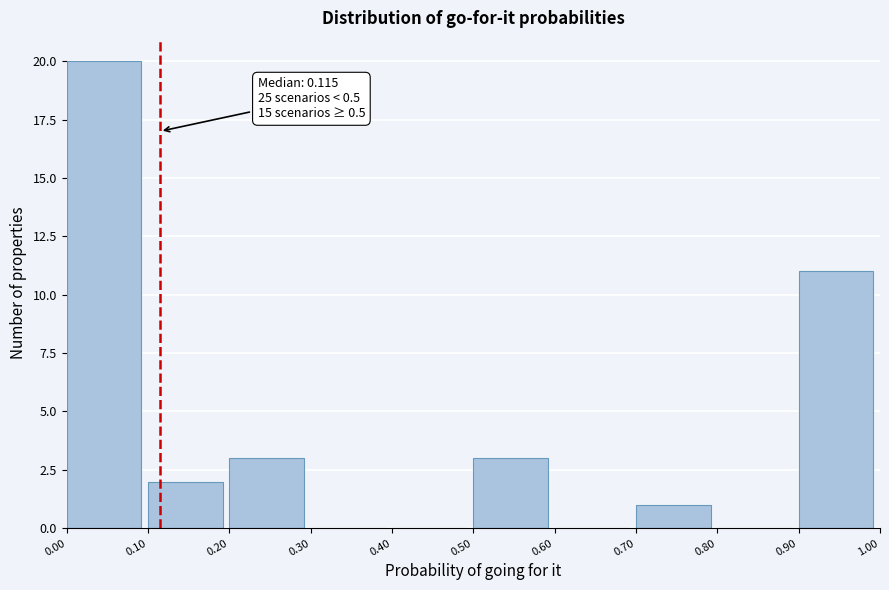

Which range on the x-axis has the tallest bar?

0.00 to 0.10